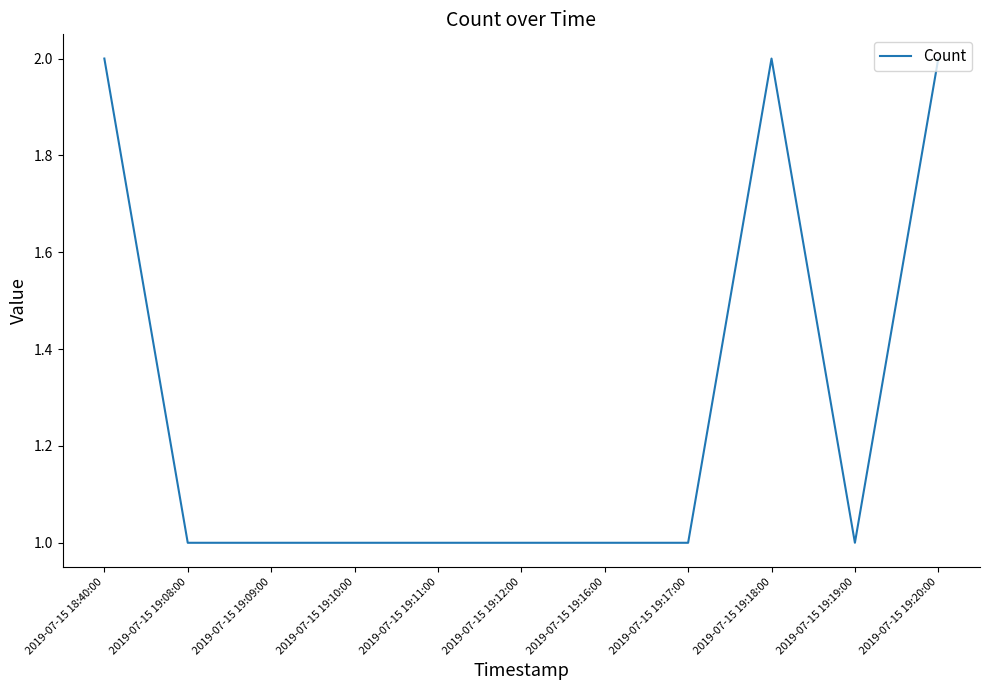

What position from the right is 2019-07-15 19:18:00?

3